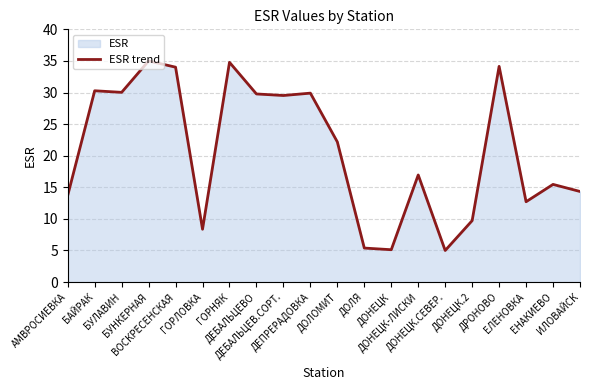

The value at БУНКЕРНАЯ is 17.1. True or false?

False